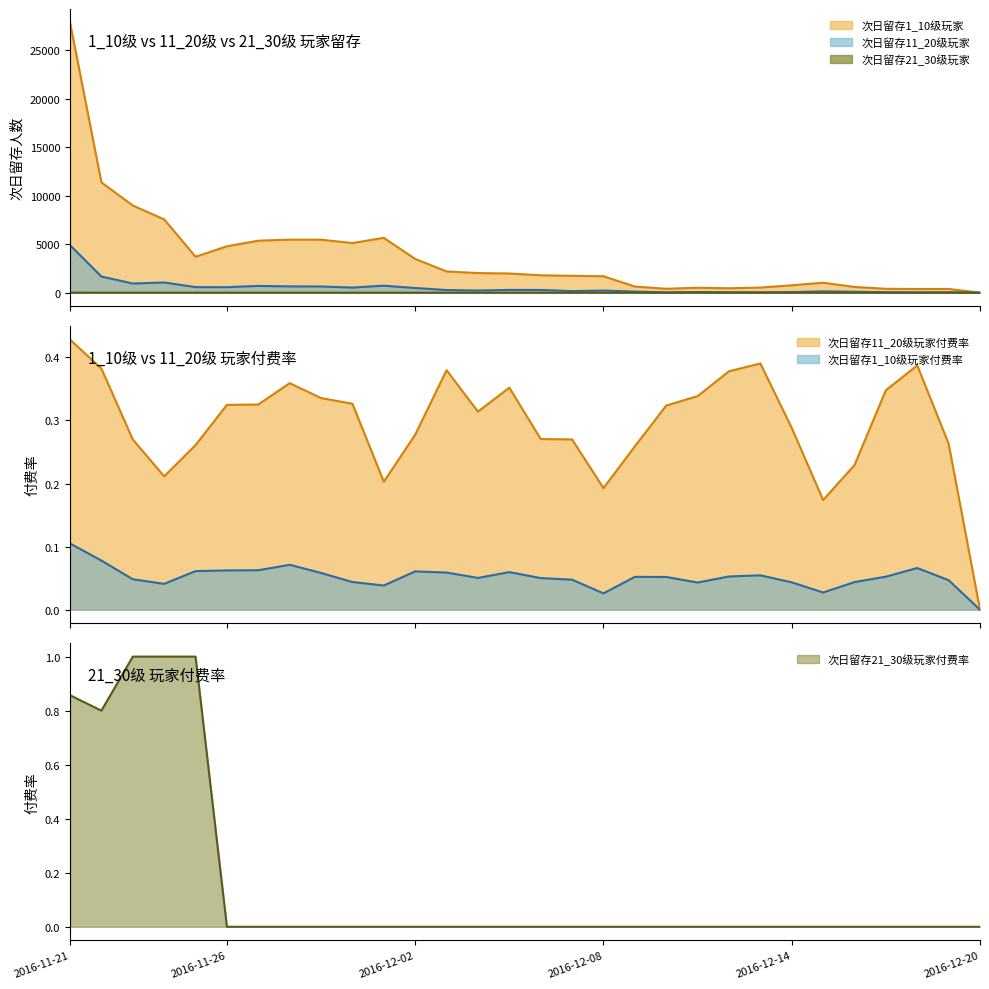

Which series changed the most between 2016-12-02 and 2016-12-05?

次日留存1_10级玩家